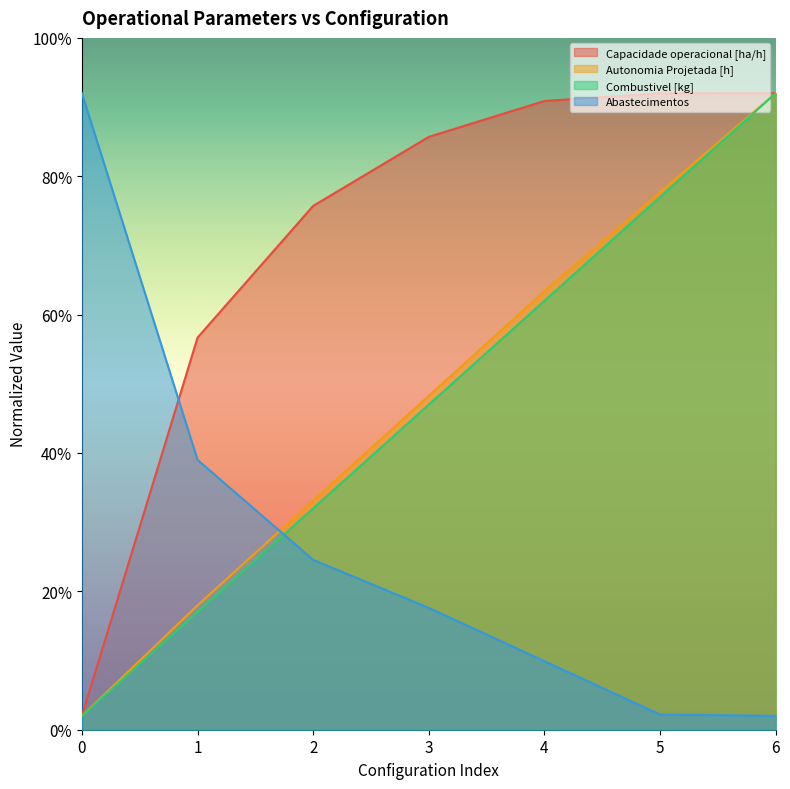

Which series has the largest range (max minus min)?

Capacidade operacional [ha/h]